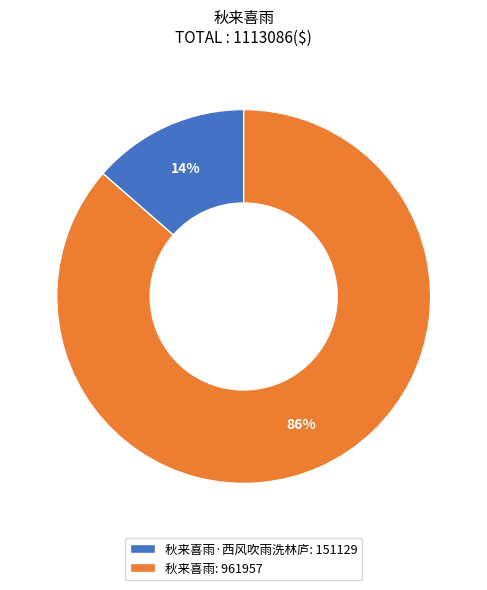

Does 秋来喜雨·西风吹雨洗林庐: 151129 represent more than half of the total?

No